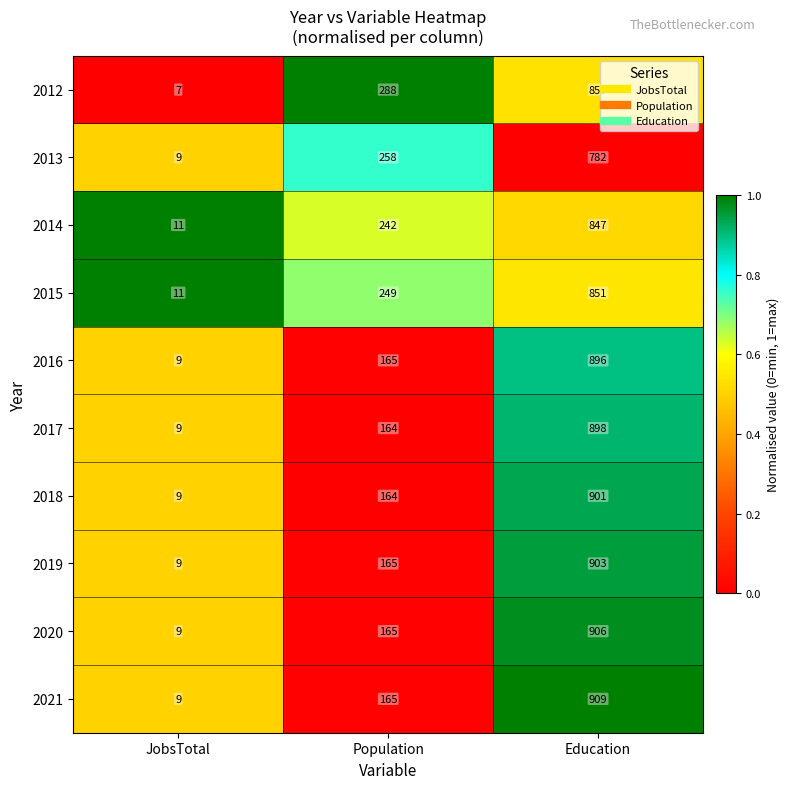

Rank the series at Education from highest to lowest value.

2021, 2020, 2019, 2018, 2017, 2016, 2015, 2012, 2014, 2013